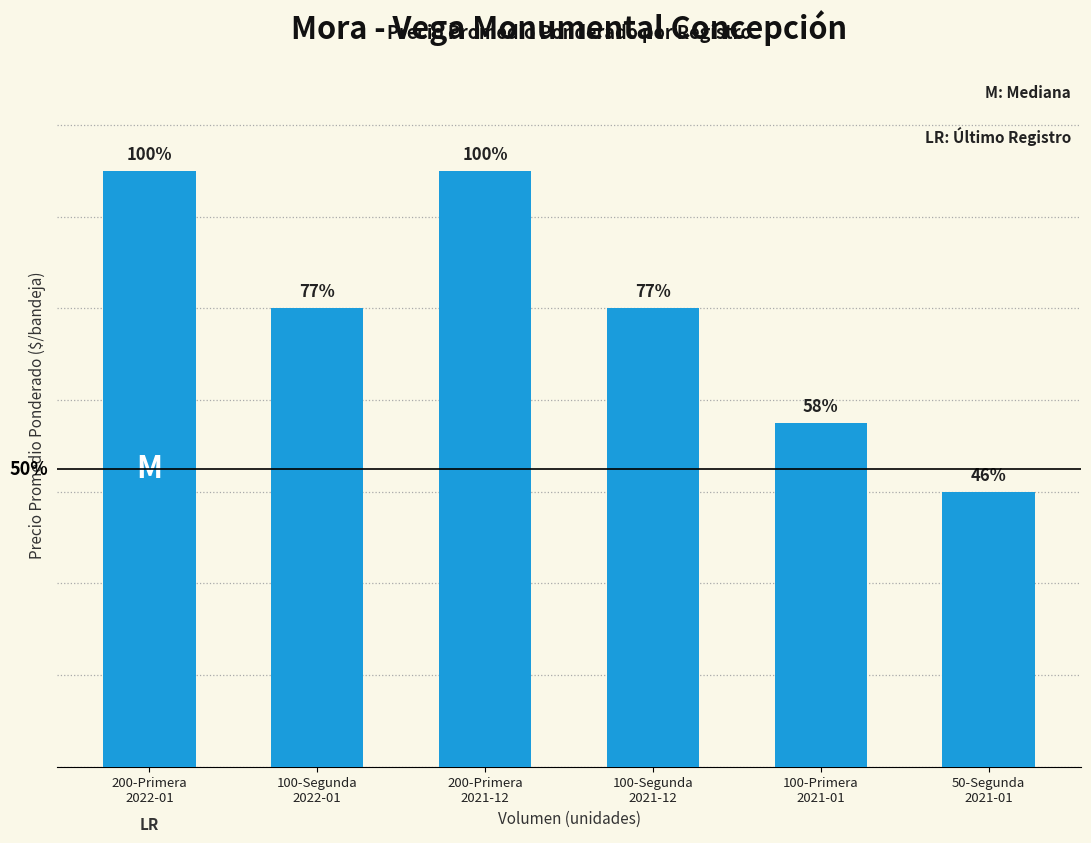

The value at 100-Segunda
2022-01 is 6791. True or false?

False